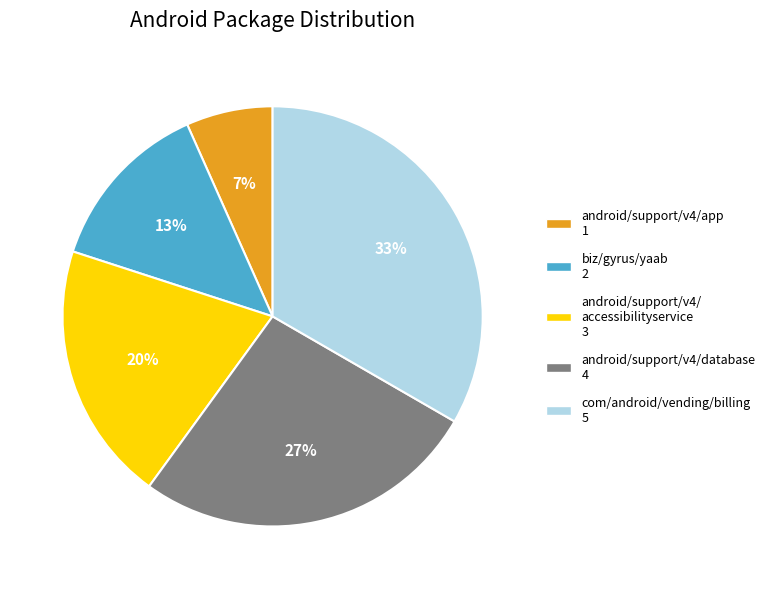

Does any single category account for the majority?

No